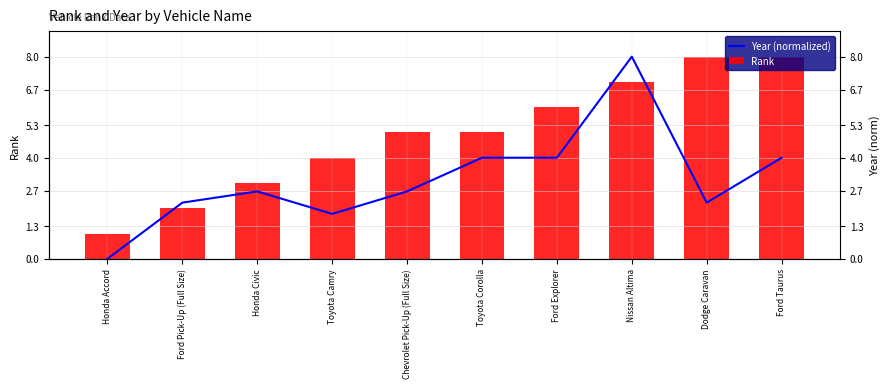

How many bars are there in total?

20